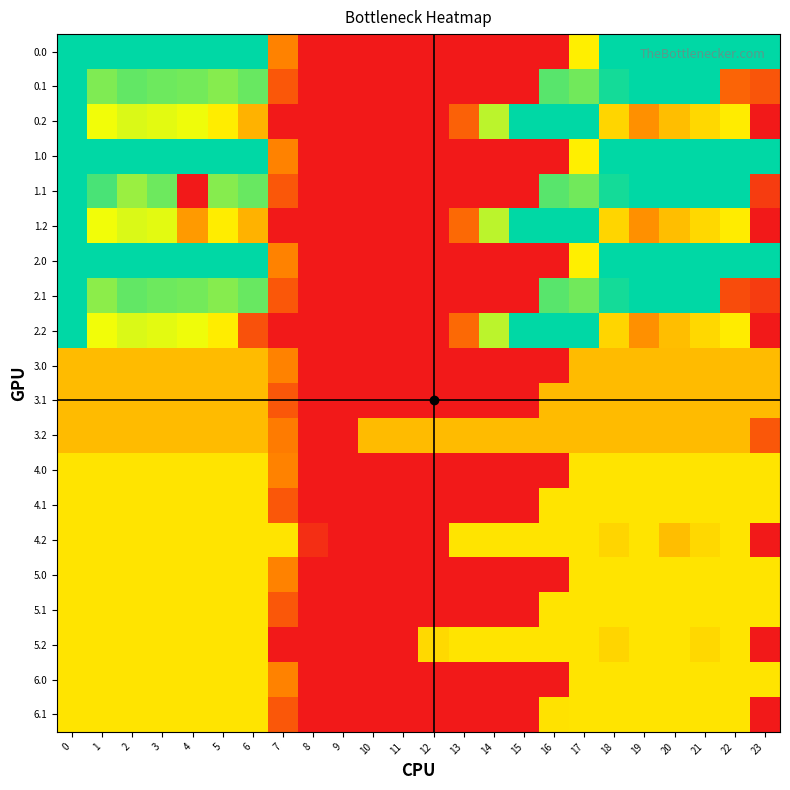

Which label corresponds to the smallest value in the chart?

8